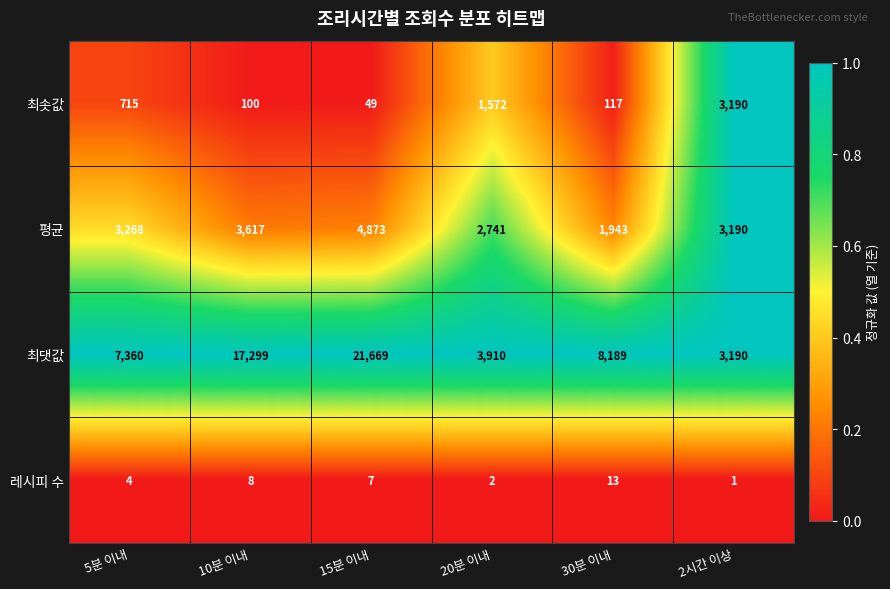

Is the value of 평균 at 30분 이내 greater than the value of 최솟값 at 30분 이내?

Yes